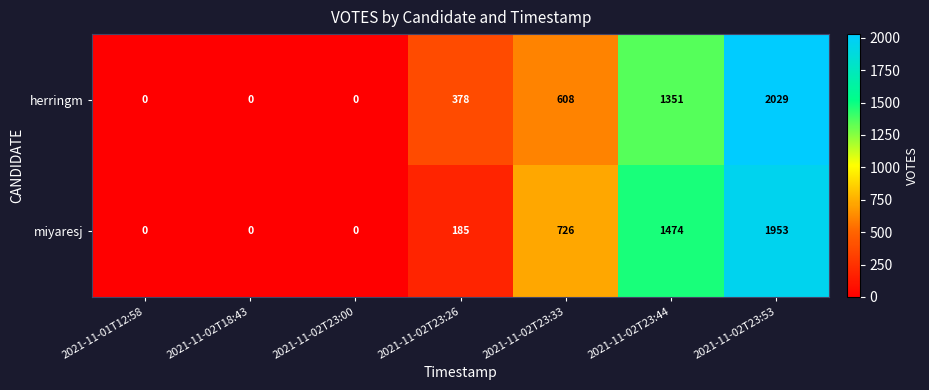

The value of miyaresj at 2021-11-02T23:53 is 3477. True or false?

False